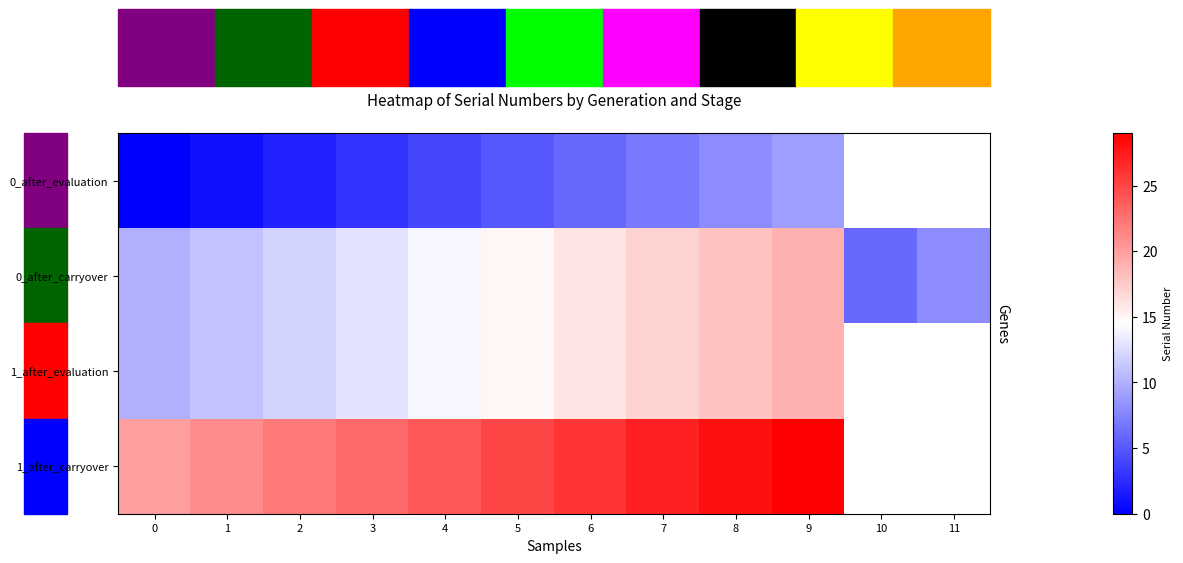

The 0_after_evaluation series shows 5.0 at 5. True or false?

True